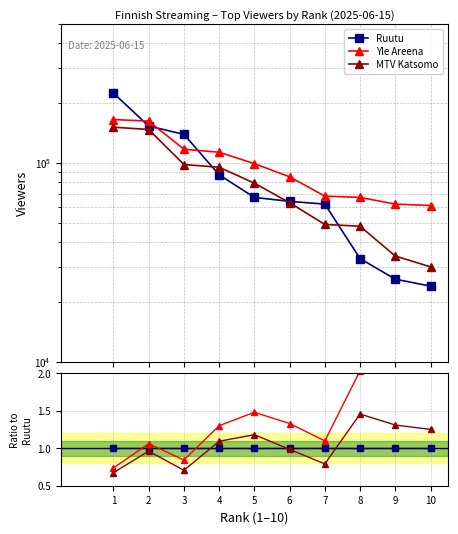

True or false: MTV Katsomo and Yle Areena intersect in this chart.

False